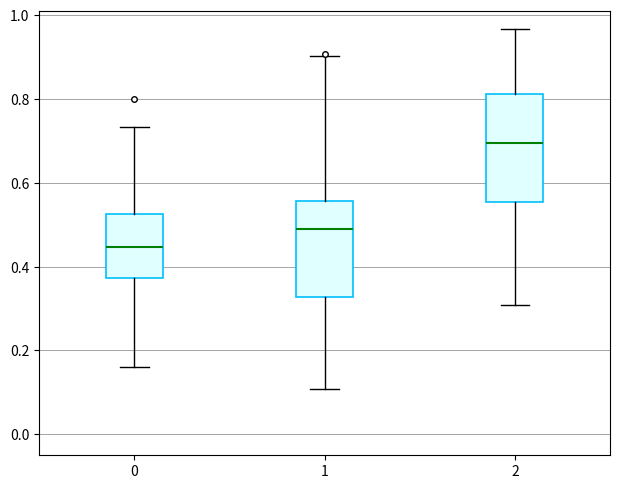

Reading left to right, read every box against the y-axis: the position of its median line, the range the box covers, and the ends of its whiskers. The values are not printed on the chart, so give them approximately, as read against the axis.

0: median 0.44, box 0.38 to 0.52, whiskers 0.16 to 0.74
1: median 0.48, box 0.32 to 0.56, whiskers 0.10 to 0.90
2: median 0.70, box 0.56 to 0.82, whiskers 0.30 to 0.96